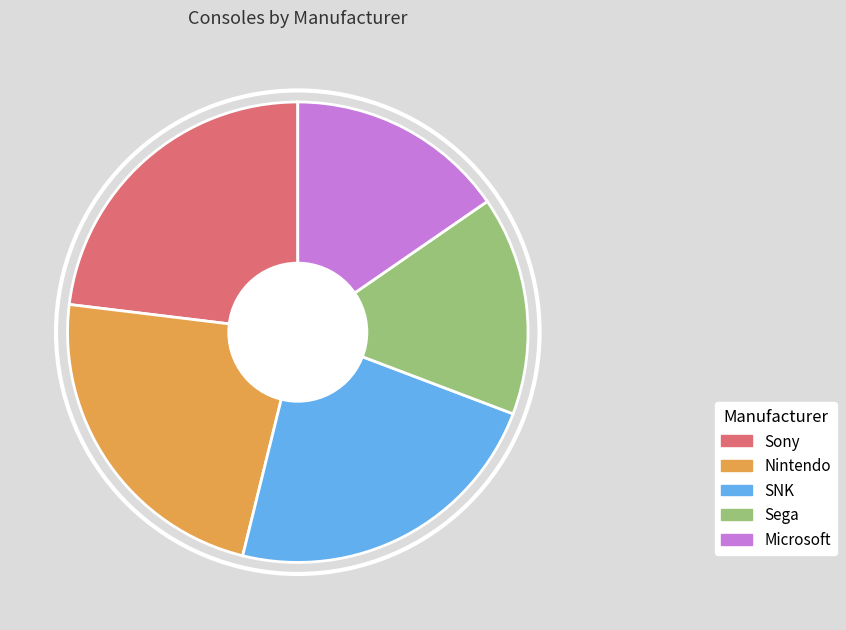

How many segments does this pie chart have?

5